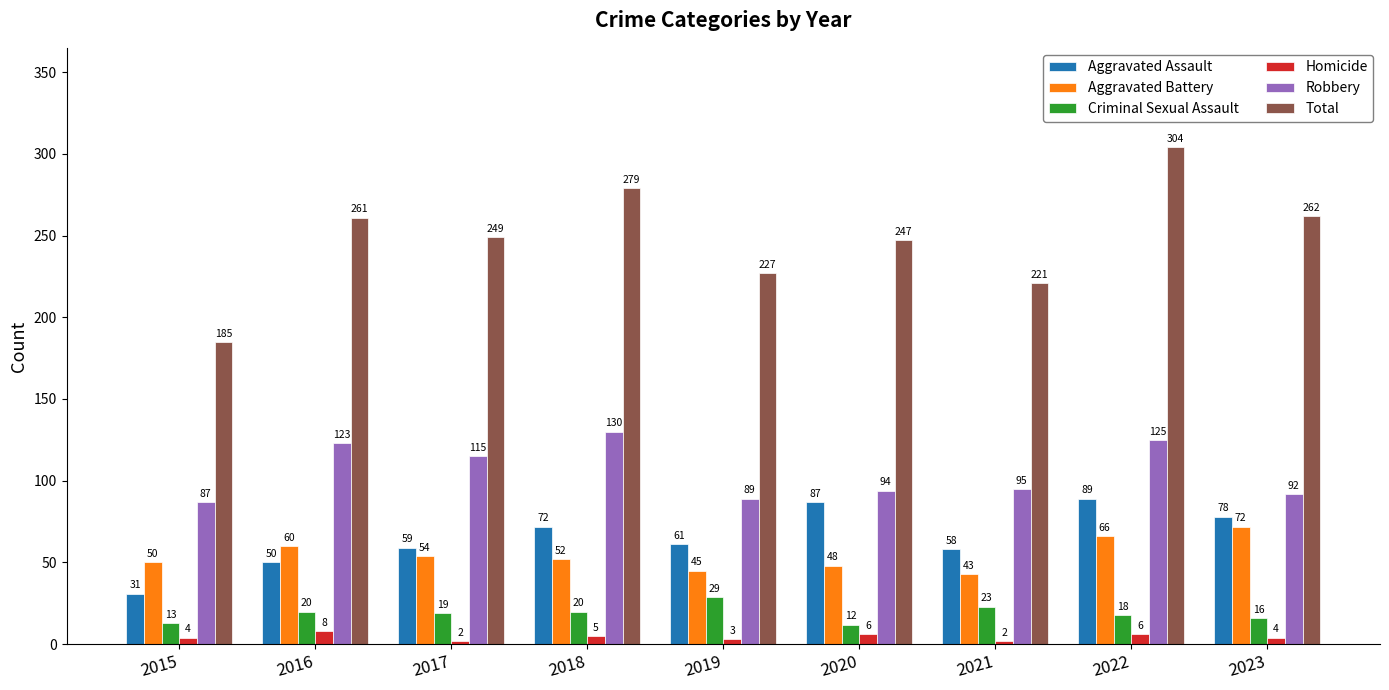

What is the value of the Aggravated Assault bar at the 1st from the left?

31